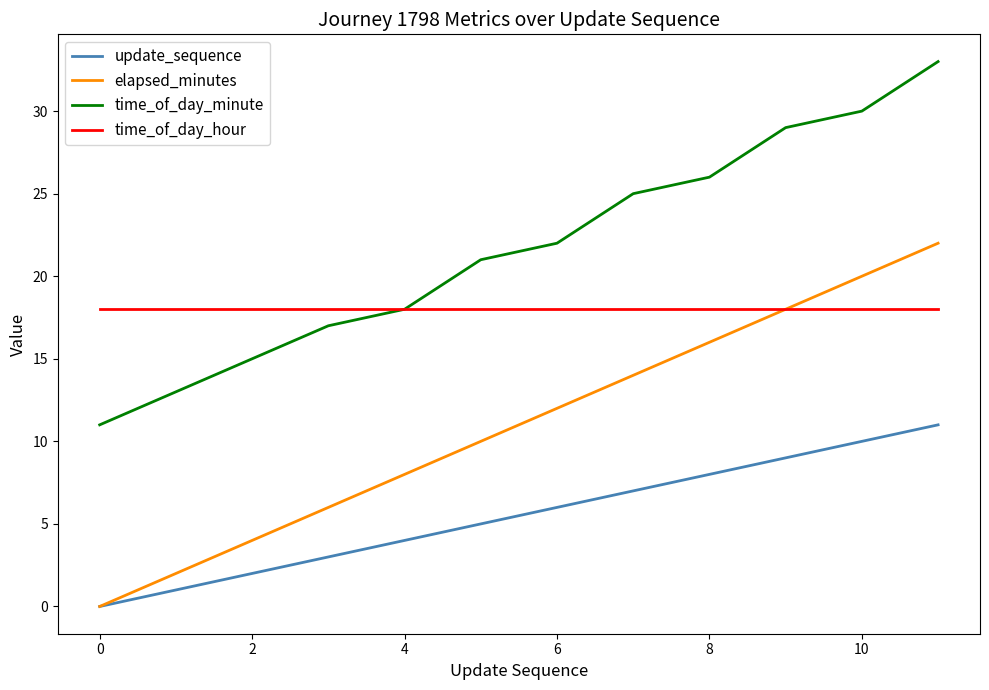

True or false: time_of_day_minute and update_sequence intersect in this chart.

False